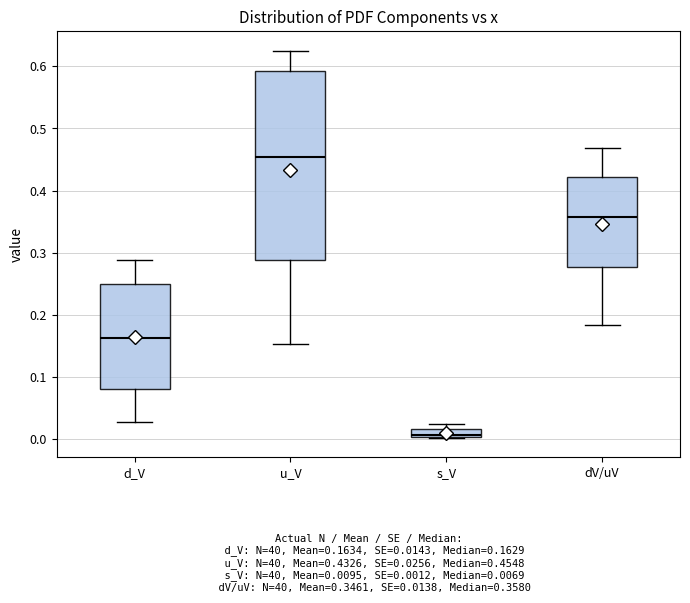

Where is the lower edge of the box for u_V on the y-axis? The values are not printed on the chart, so give them approximately, as read against the axis.

0.29